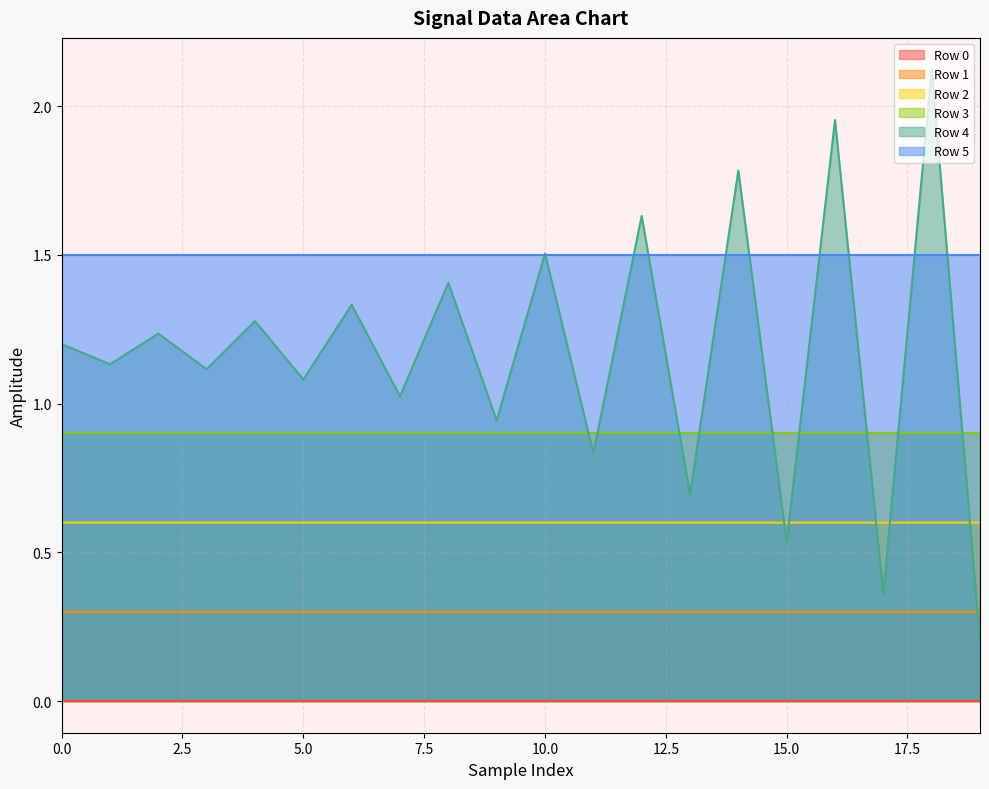

What is the average value of the Row 5 line series?

1.5